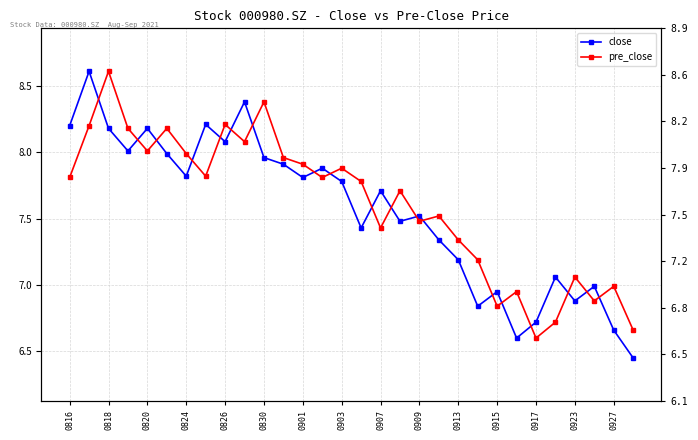

How many times do close and pre_close cross each other?

19